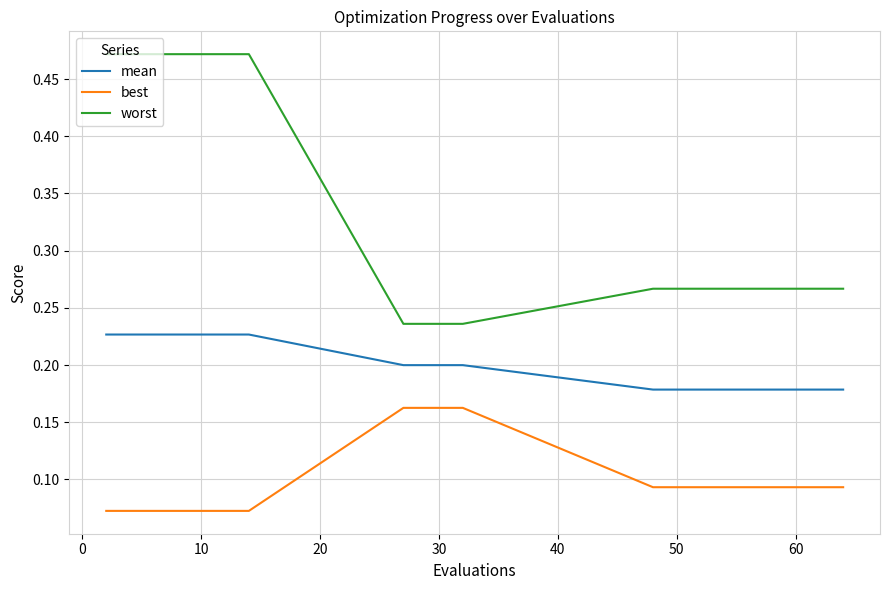

Rank the series by their average value, from lowest to highest.

best, mean, worst